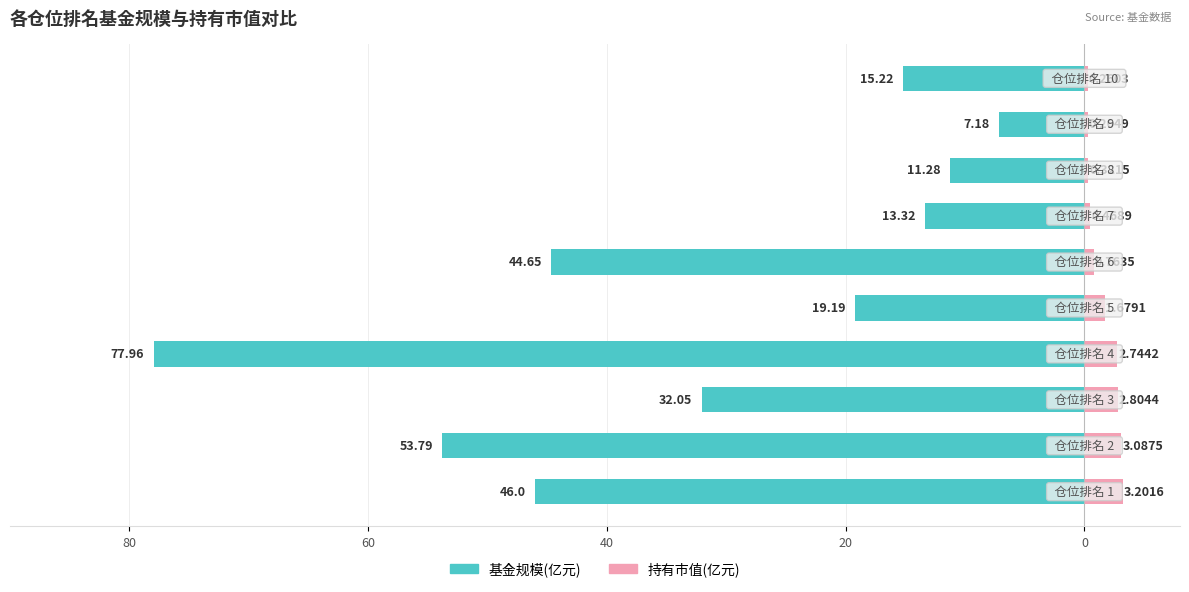

How many data points in 基金规模 are above -19?

4